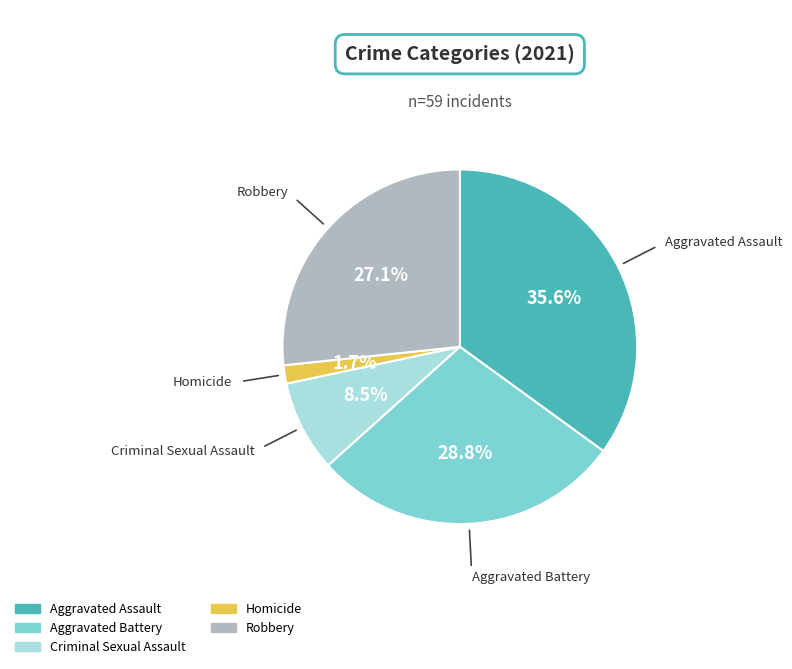

How many slices are in this pie chart?

5